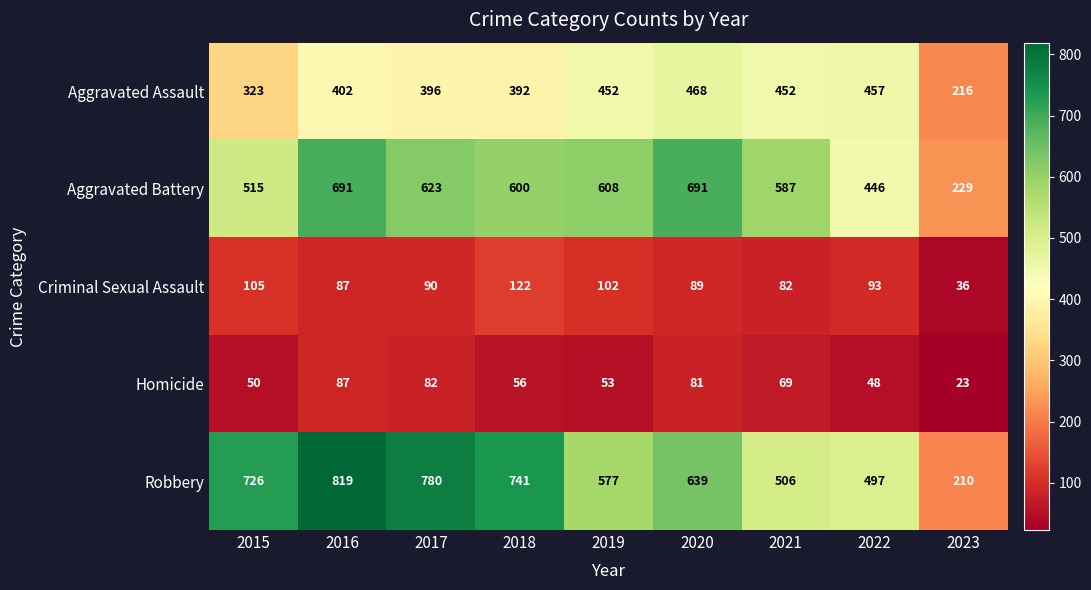

How many series are shown in this chart?

5